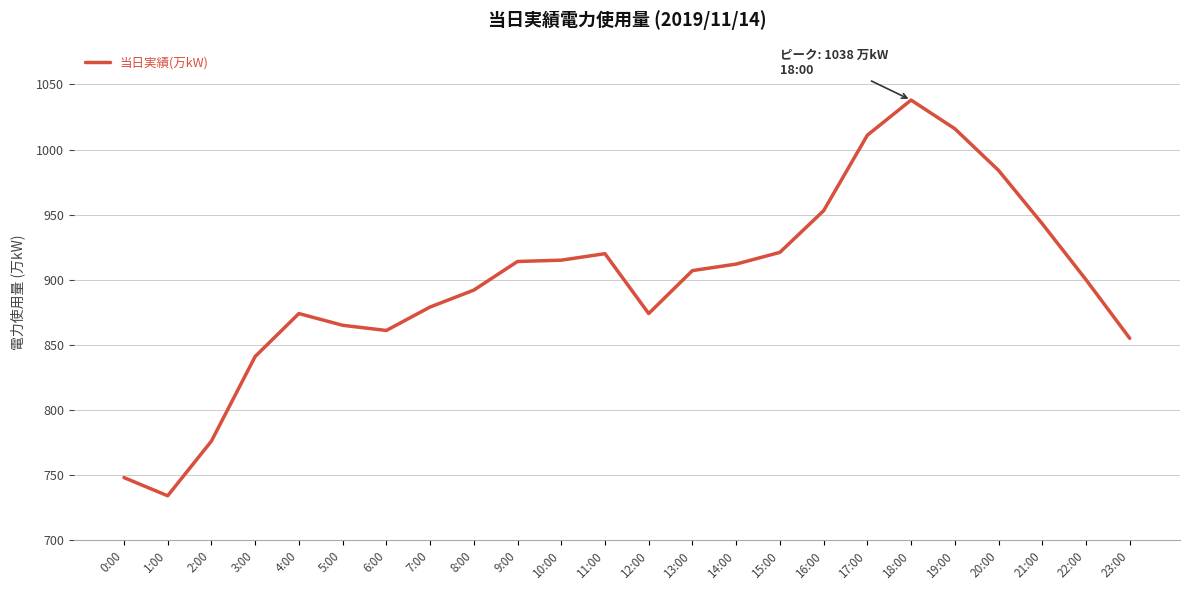

The value at 7:00 is 879. True or false?

True